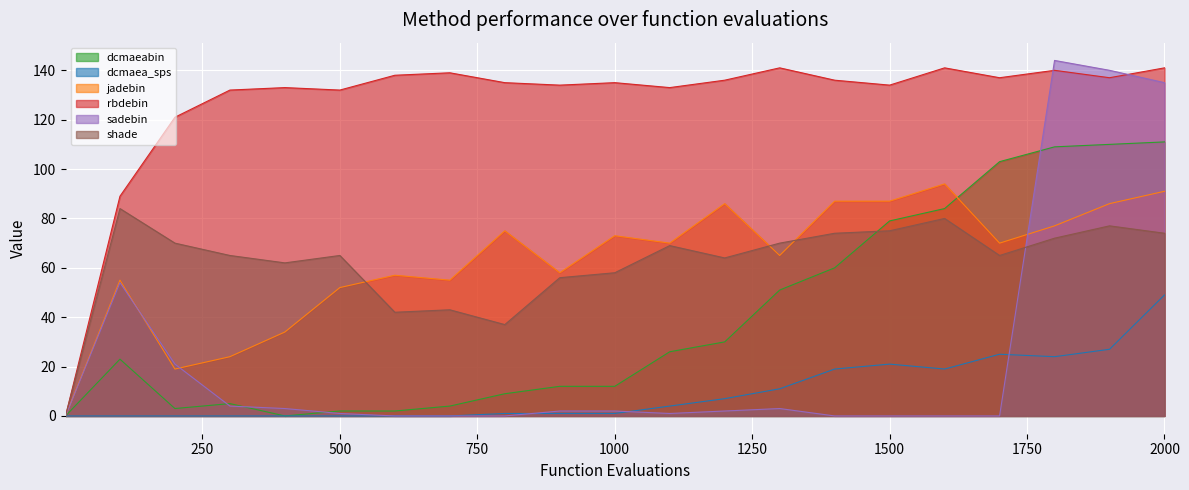

How many lines are shown in the chart?

6